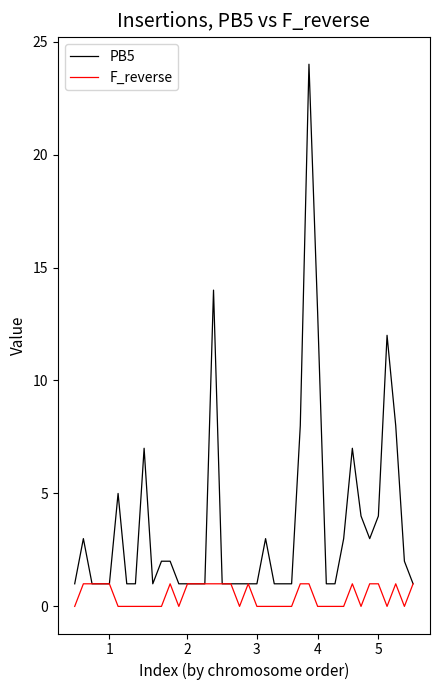

What are all the series names shown in the legend?

PB5, F_reverse